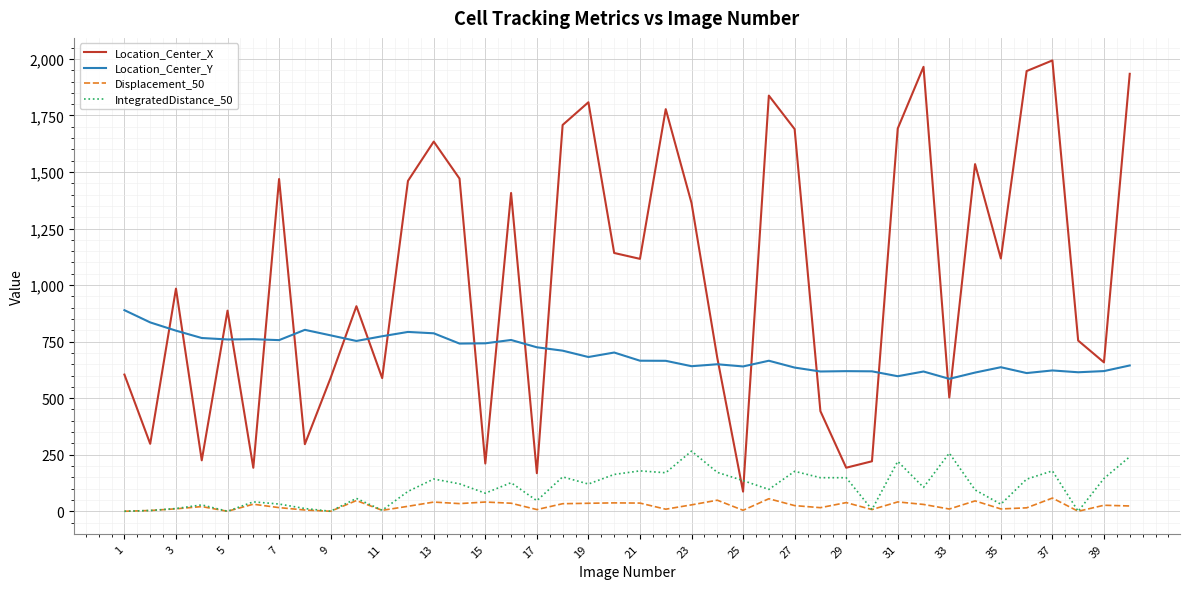

In Location_Center_Y, how many points are higher than both neighbors (excluding endpoints)?

11